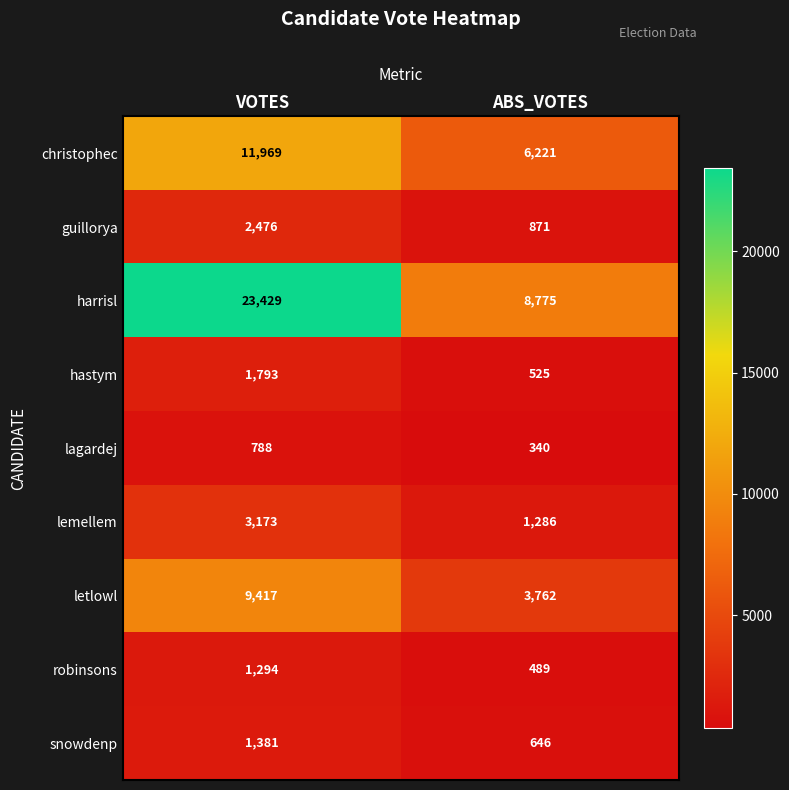

What is the sum of all robinsons values?

1783